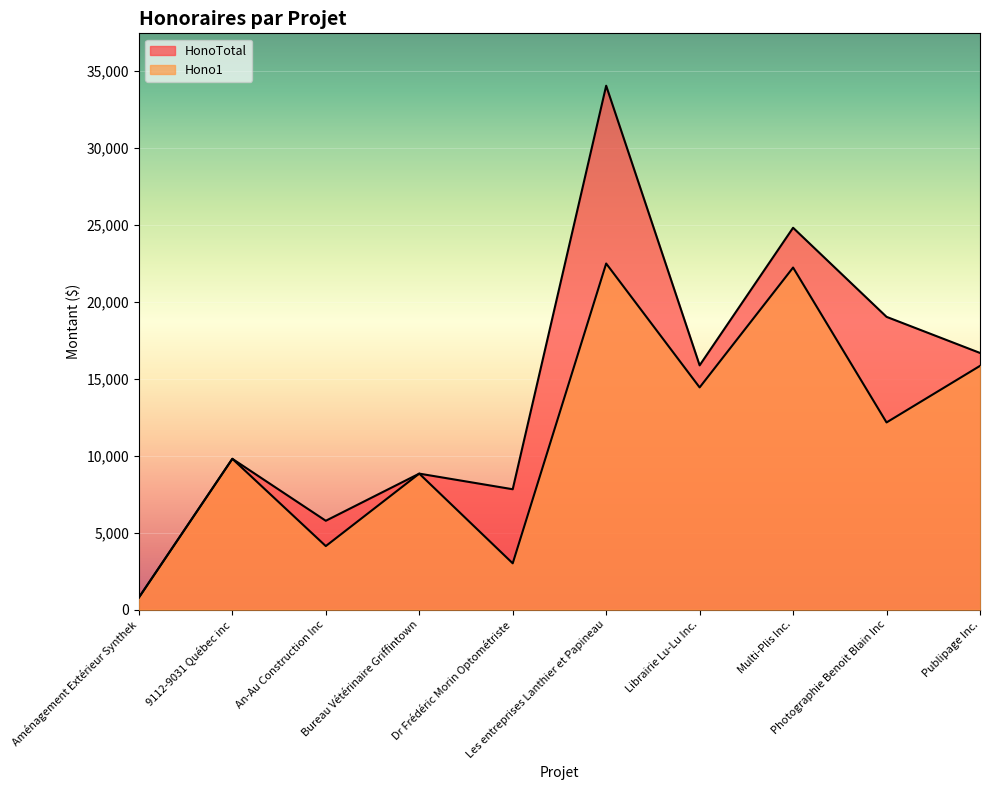

In Hono1, how many points are higher than both neighbors (excluding endpoints)?

4